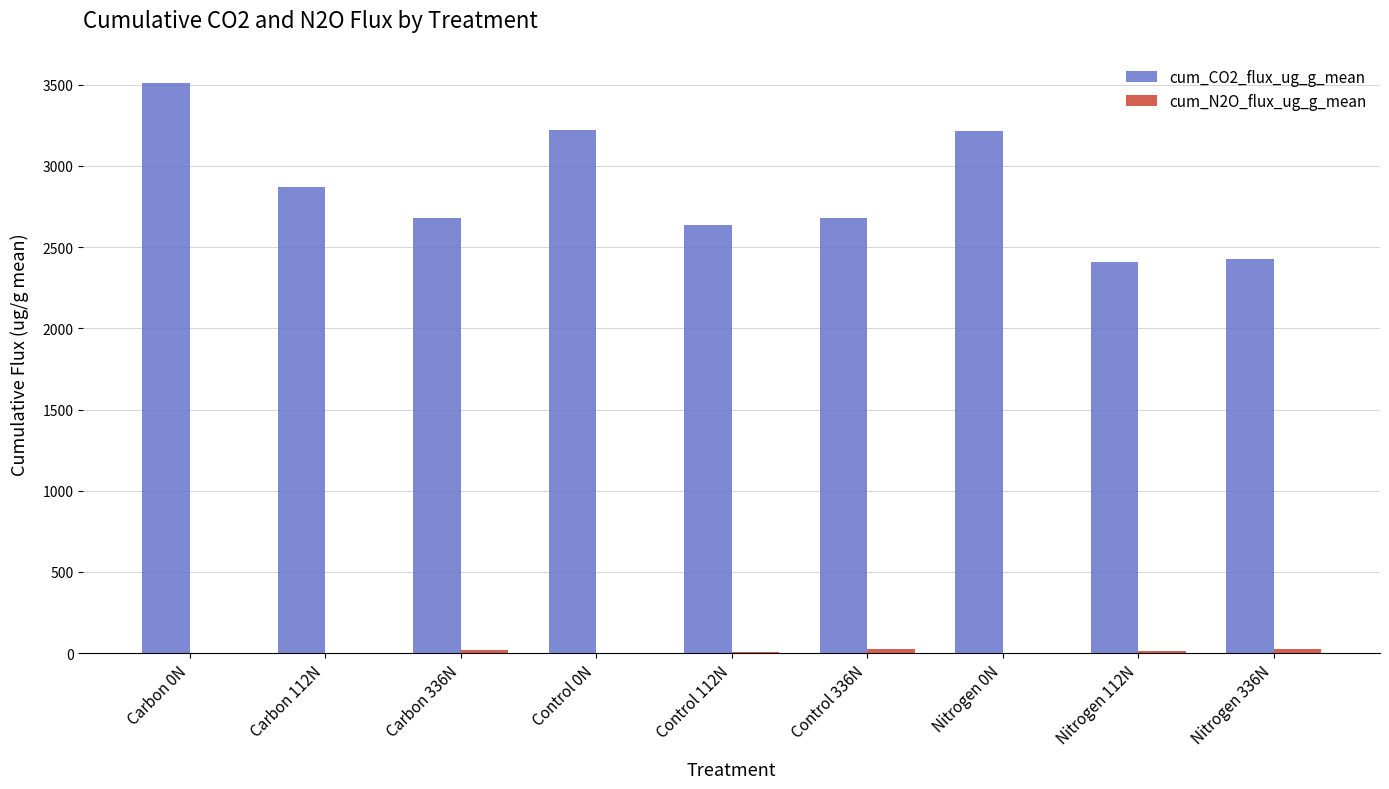

At which category does the chart reach its peak across all series?

Carbon 0N